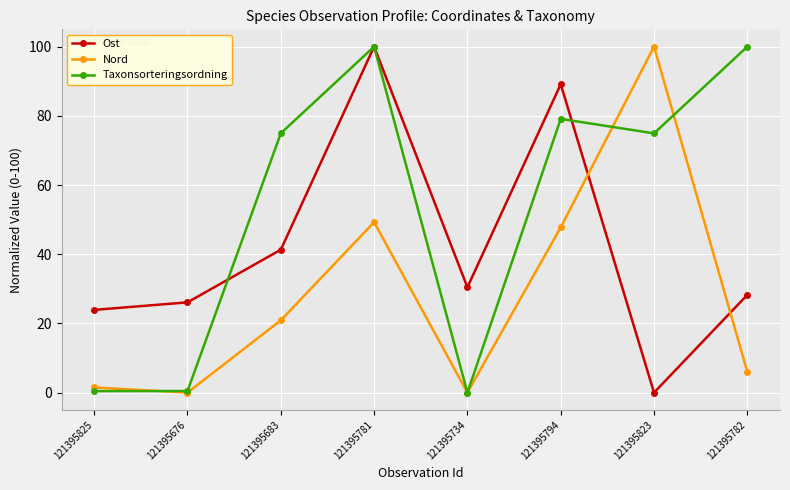

What is the difference between the second highest and minimum values in the Nord series?

49.3